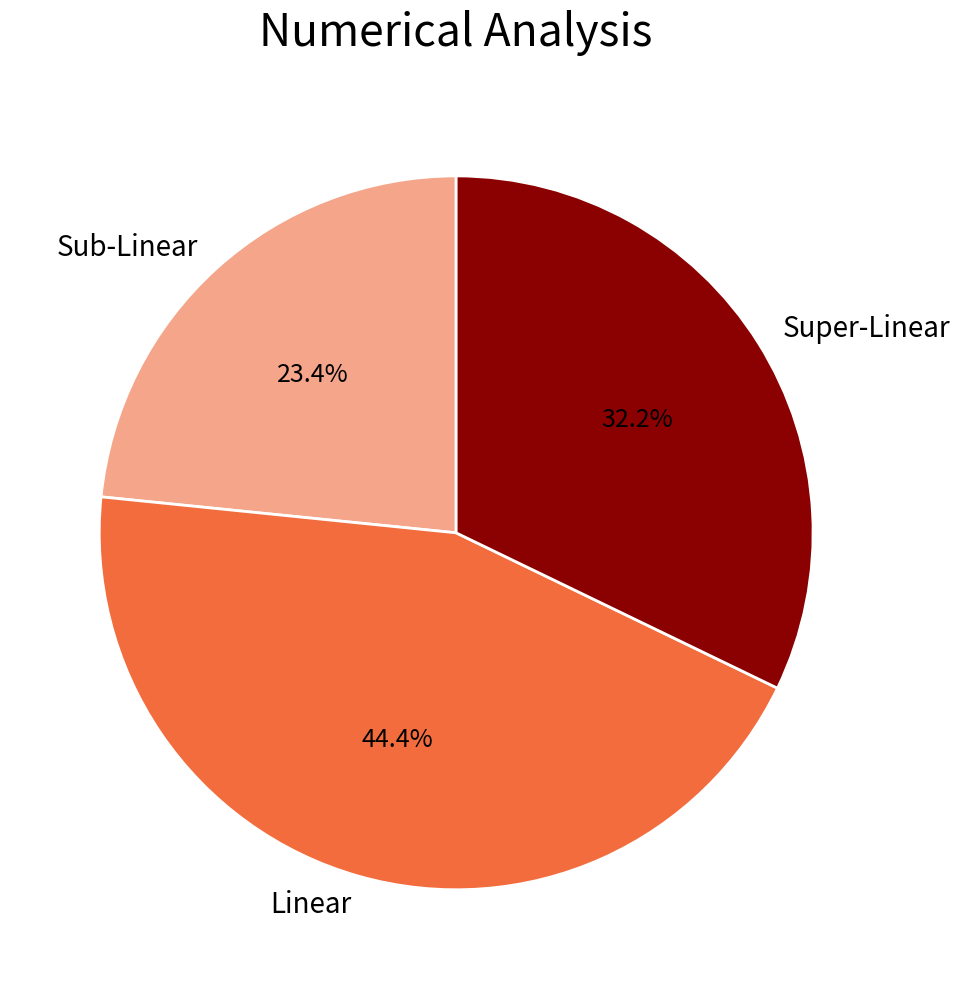

What is the ratio of the value at Sub-Linear to the value at Super-Linear?

0.7